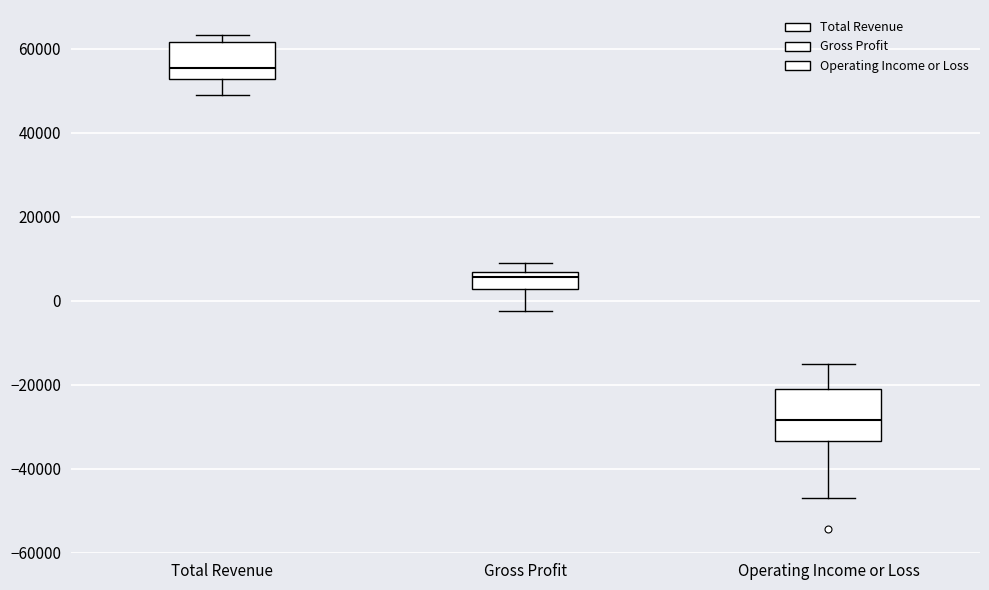

Reading left to right, read every box against the y-axis: the position of its median line, the range the box covers, and the ends of its whiskers. The values are not printed on the chart, so give them approximately, as read against the axis.

Total Revenue: median 56000, box 52000 to 62000, whiskers 50000 to 64000
Gross Profit: median 6000 (just below the box's upper edge), box 2000 to 6000, whiskers -2000 to 8000
Operating Income or Loss: median -28000, box -34000 to -20000, whiskers -48000 to -16000